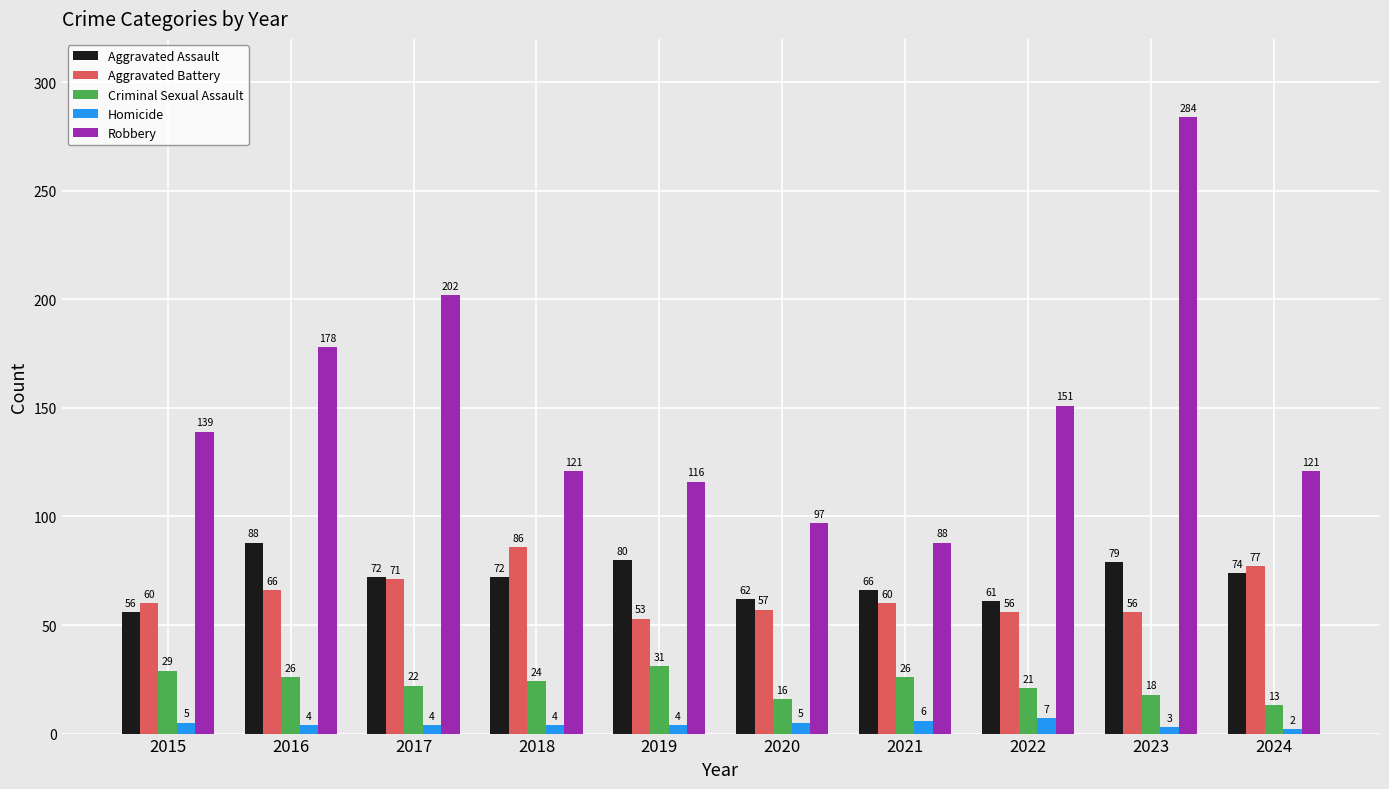

What is the difference between the second highest and second lowest values in the Aggravated Assault series?

19